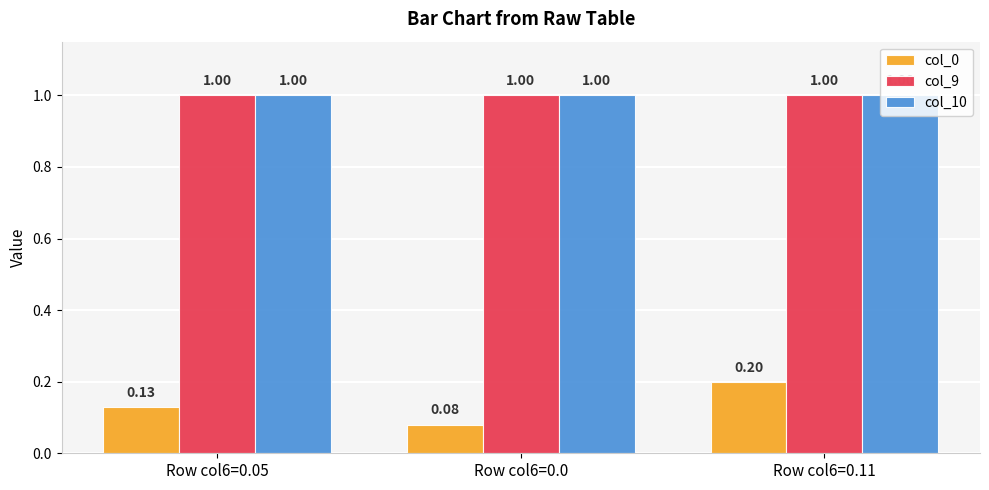

What position from the right is Row col6=0.05?

3